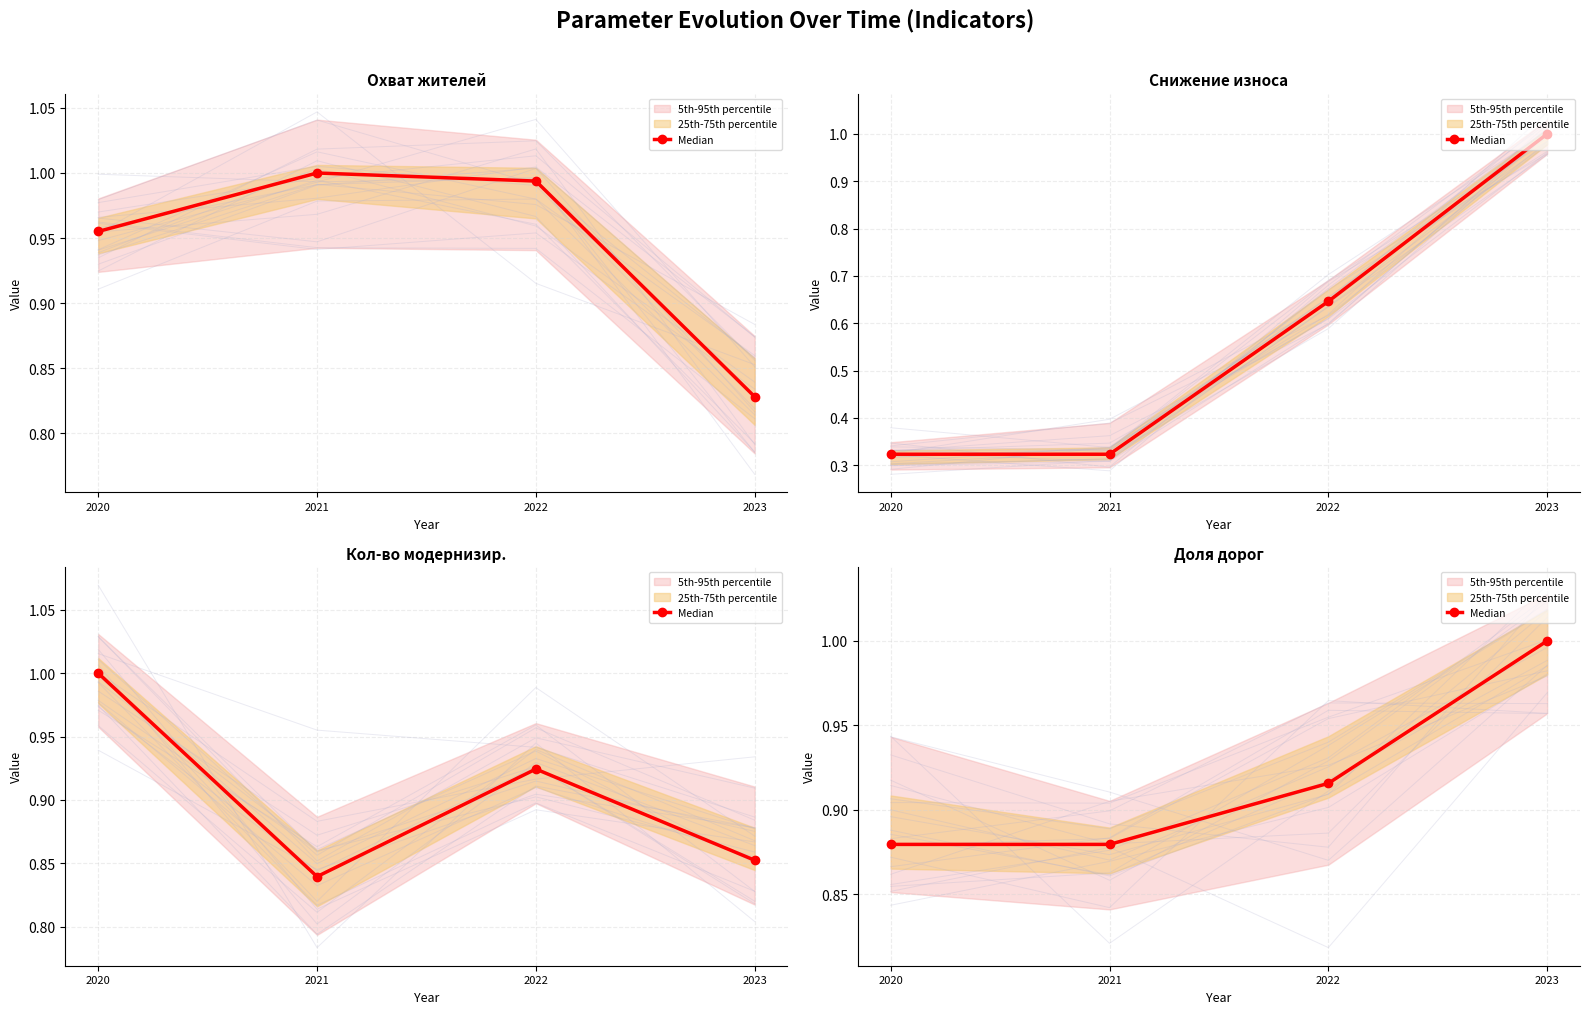

What is the value of the 4th point from the left?

1.0